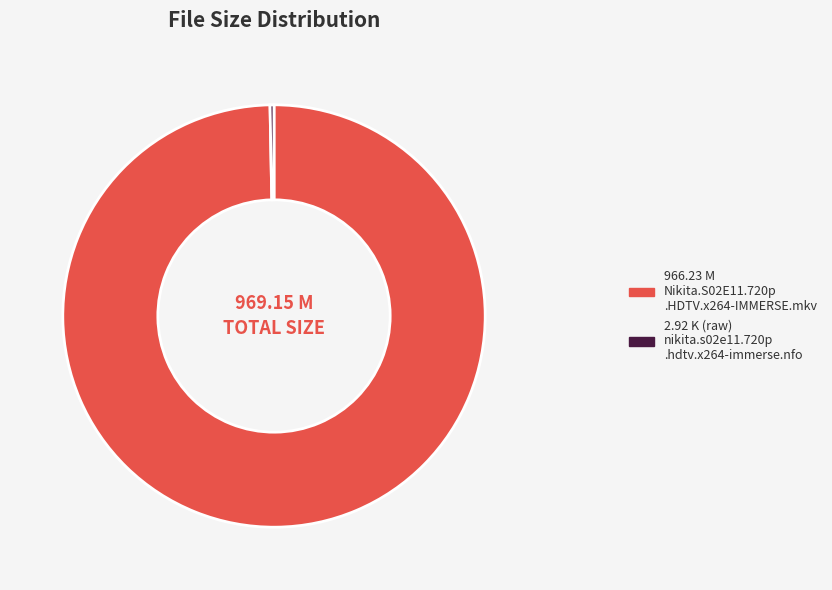

Is there any slice that represents more than half of the pie?

Yes